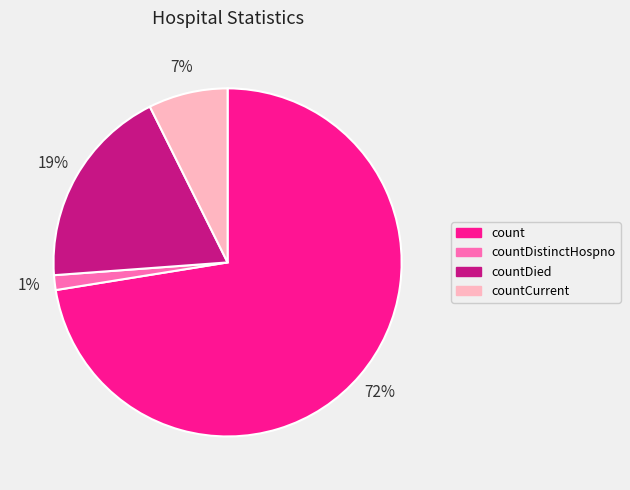

The countDistinctHospno slice represents 8% of the pie. True or false?

False